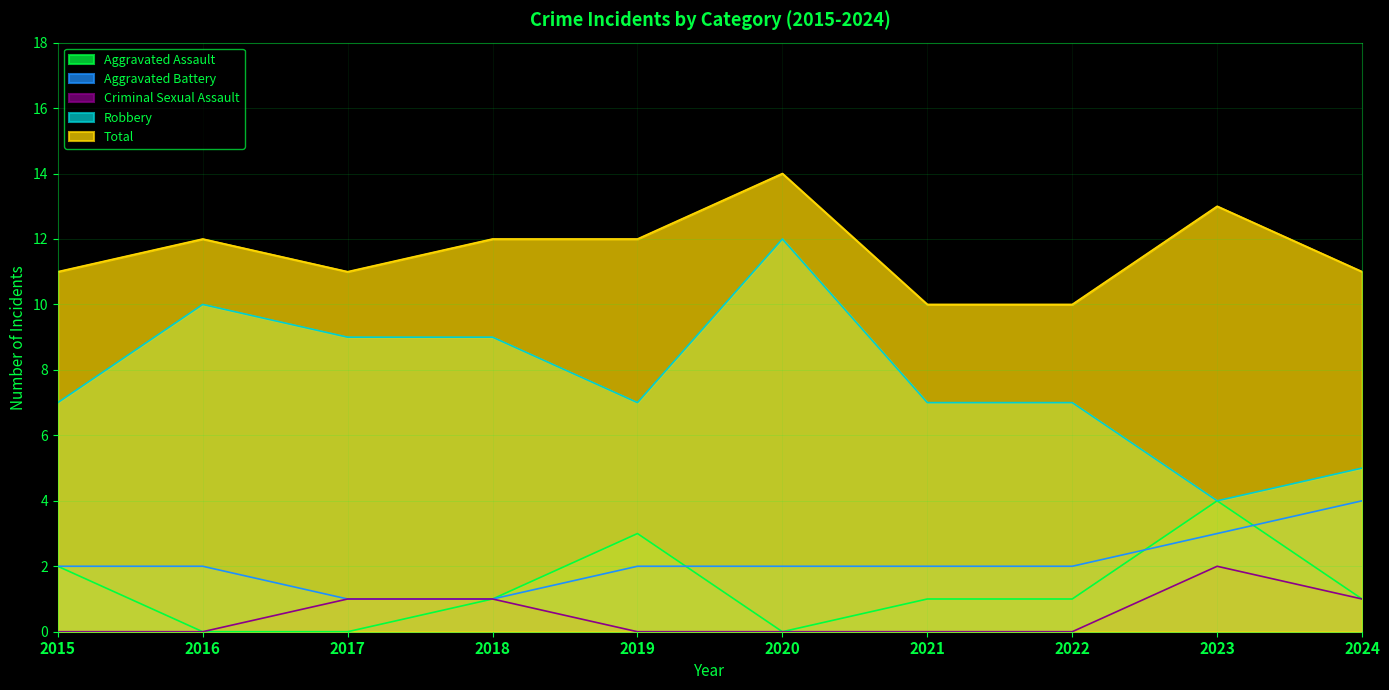

True or false: Total has a value of 12 at 2018.

True